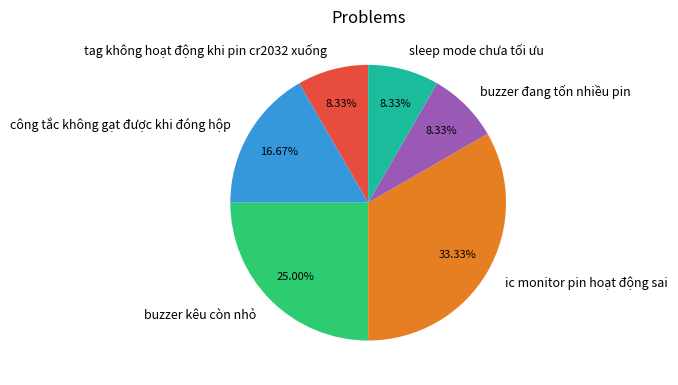

Does tag không hoạt động khi pin cr2032 xuống represent more than half of the total?

No